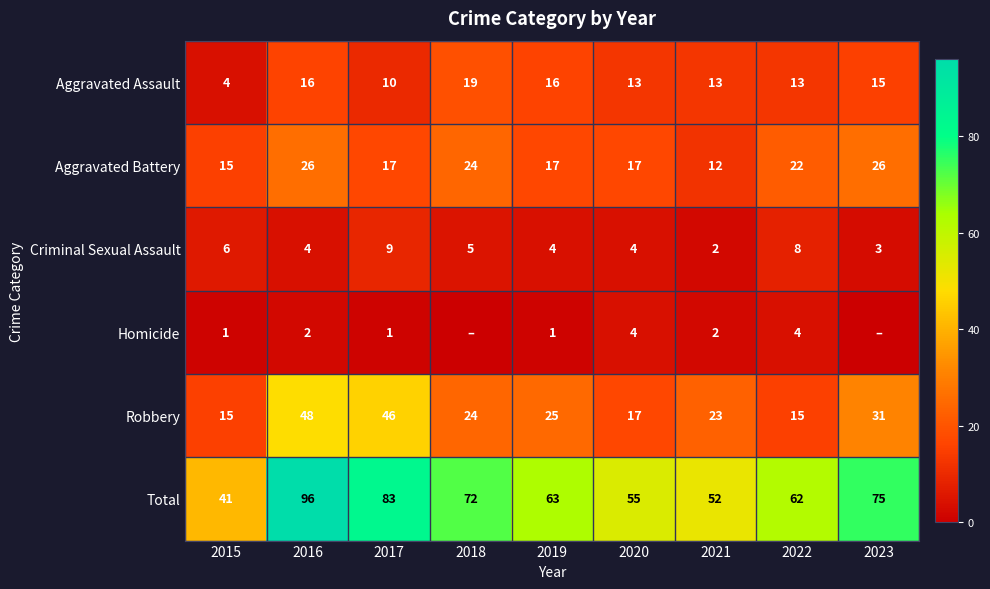

What is the spread (max minus min) of values at 2022?

58